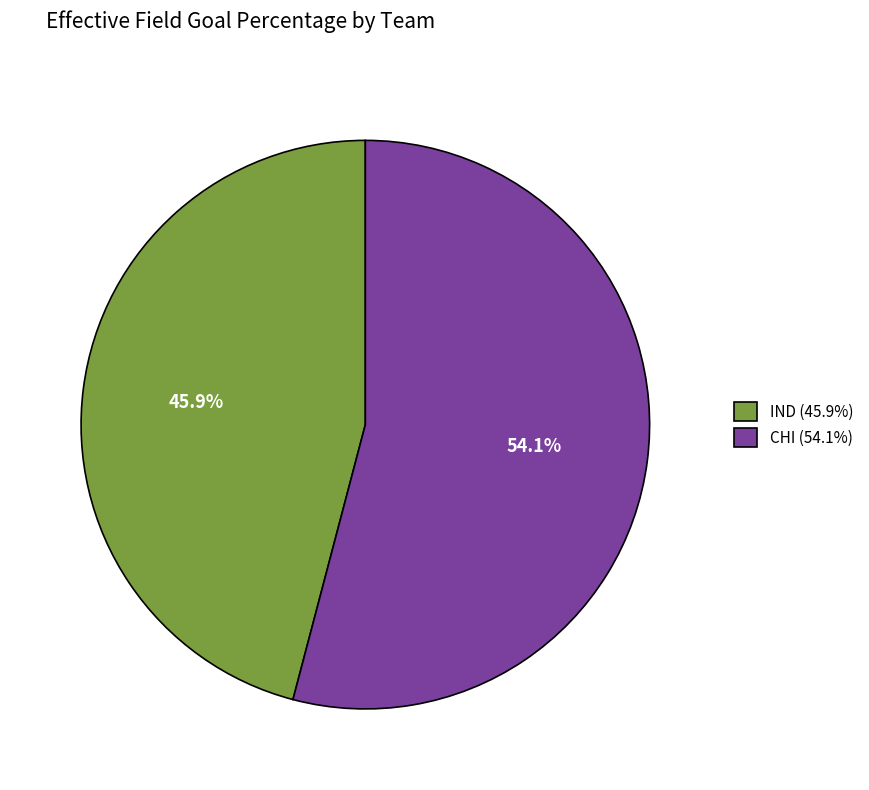

What is the smallest slice in the pie chart?

IND